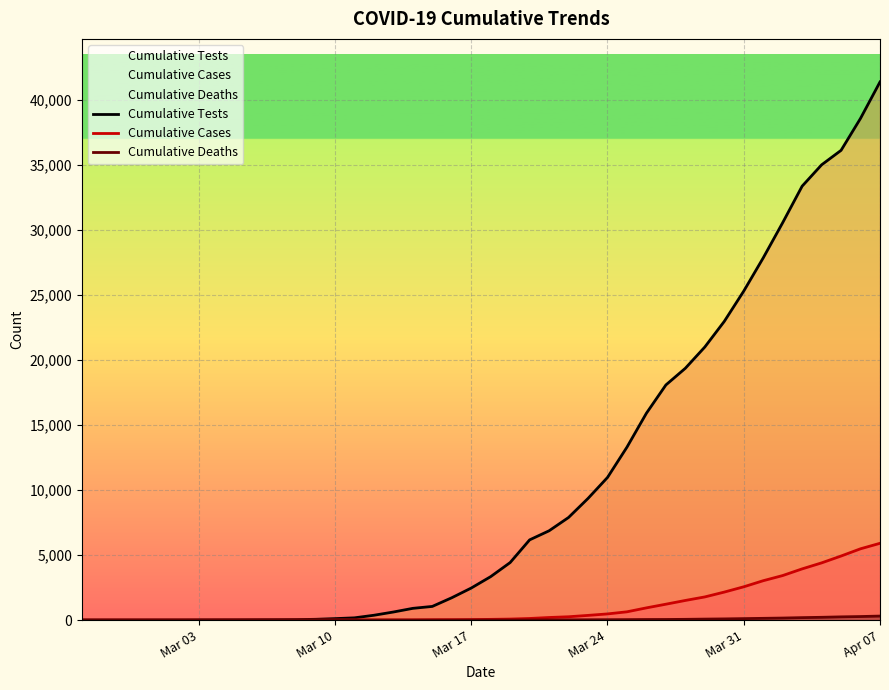

At which category is the sum across all series the highest?

Apr 07